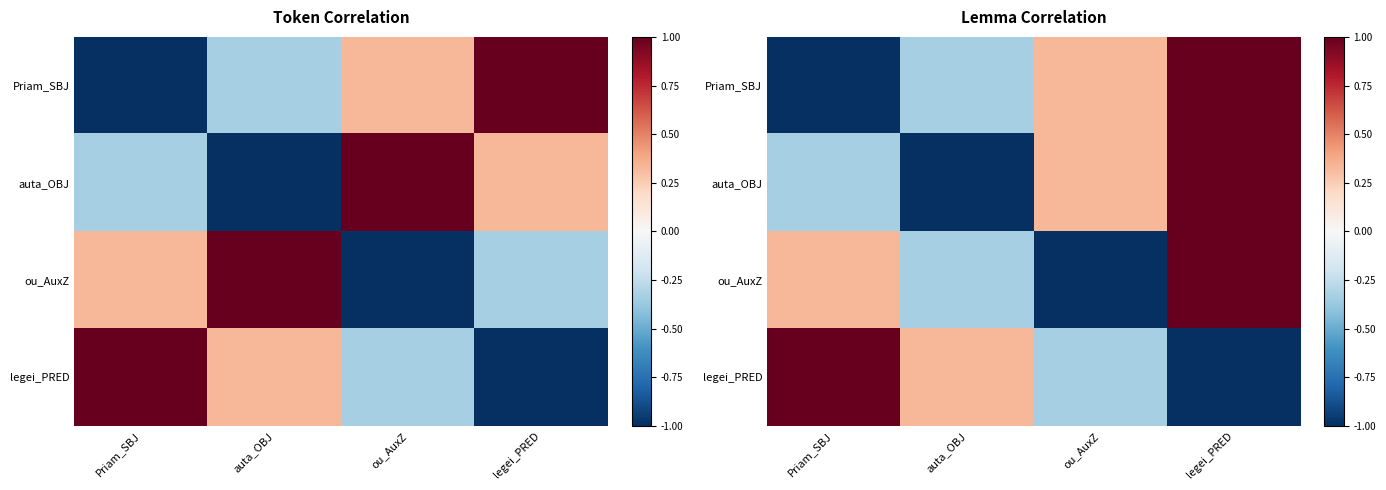

What is the total value across all series at legei_PRED?

2.0